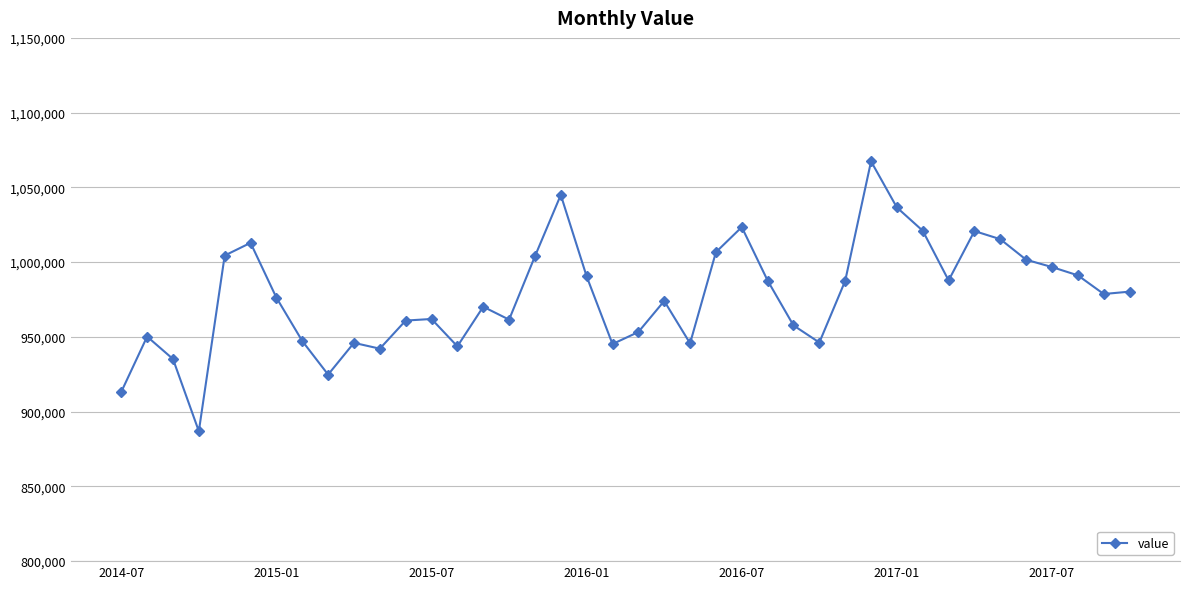

What is the value of the 14th point from the left?

943681